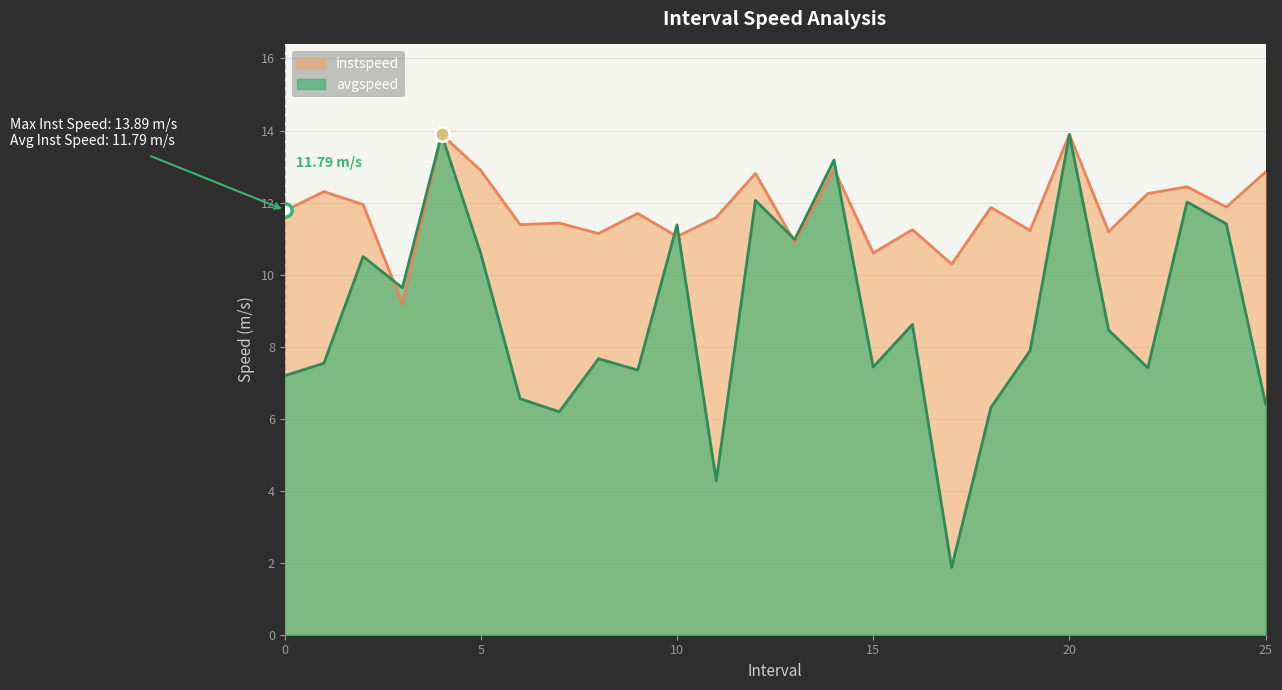

What is the total value across all series at 8.0?

18.8